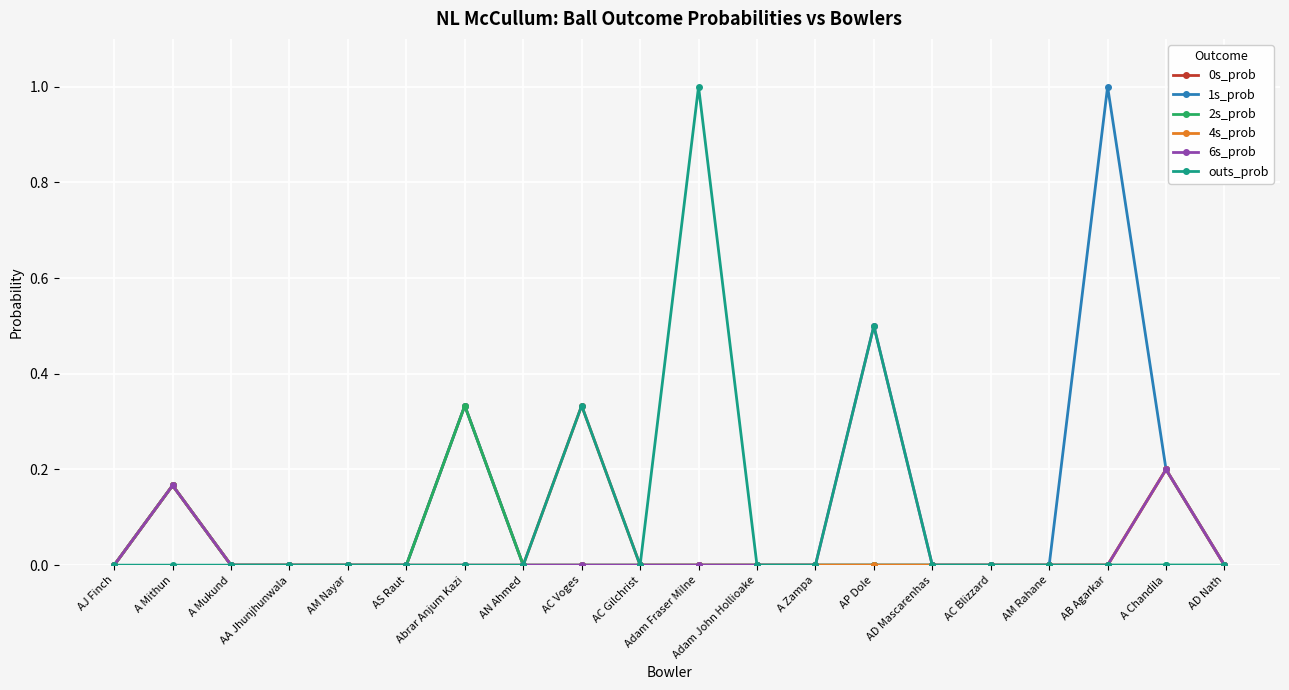

Where is the first local maximum for 6s_prob?

A Mithun